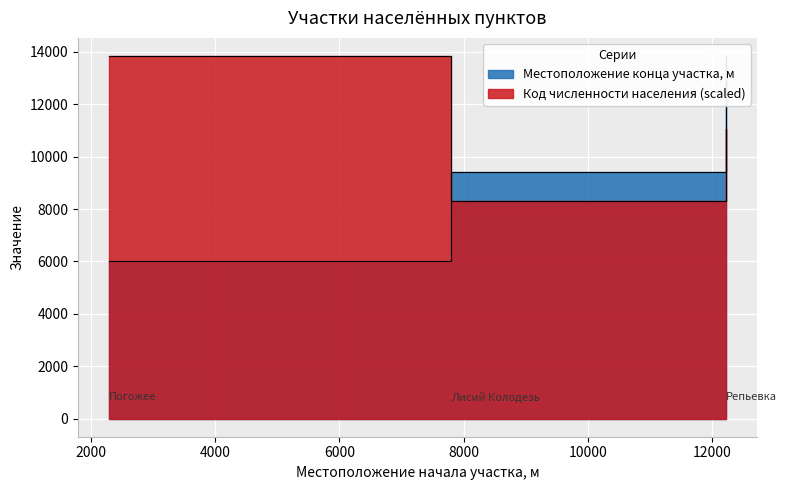

At how many categories does at least one series exceed 12520?

2